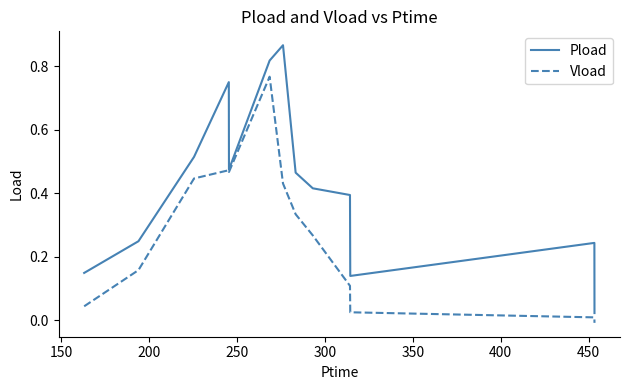

Which series has the largest total across all categories?

Pload